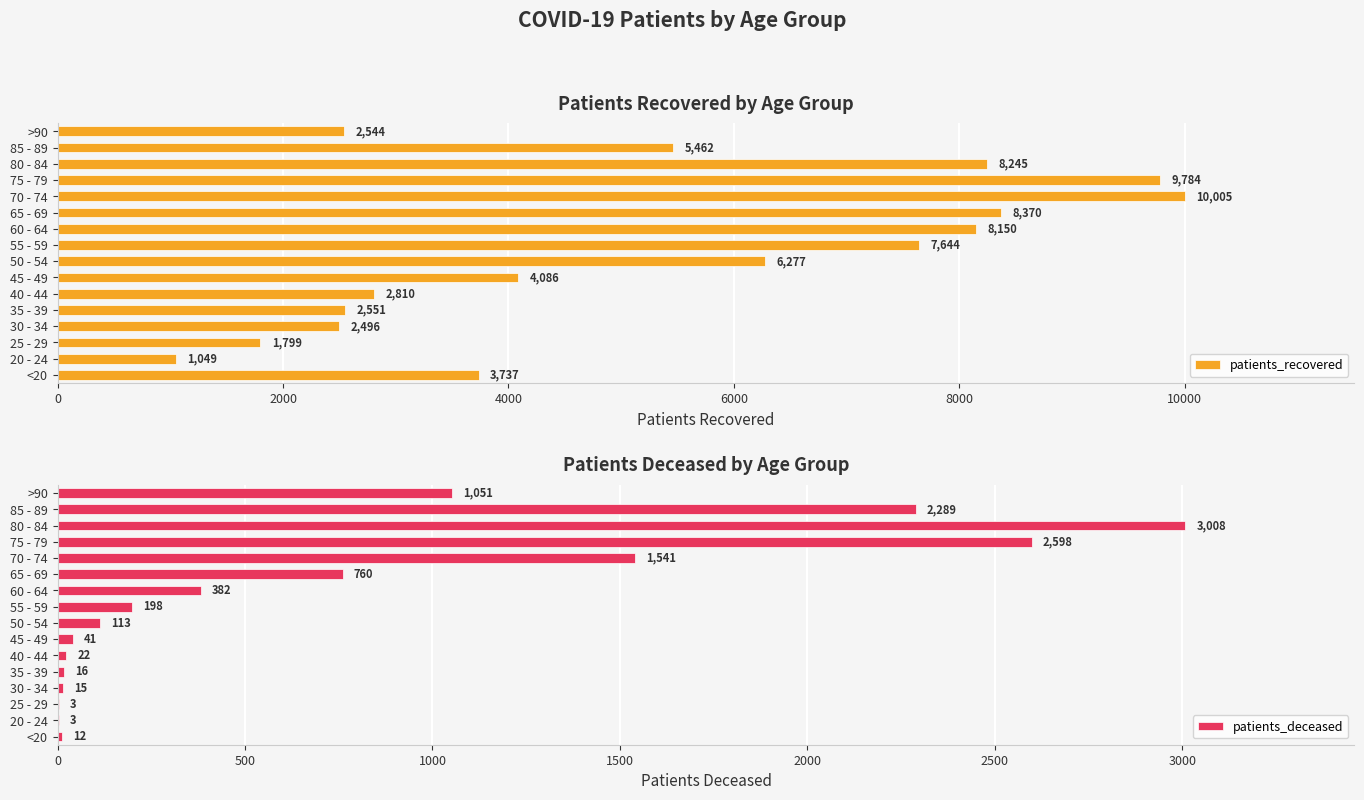

What value does the patients_recovered series have at 30 - 34, to the nearest 50?

2500